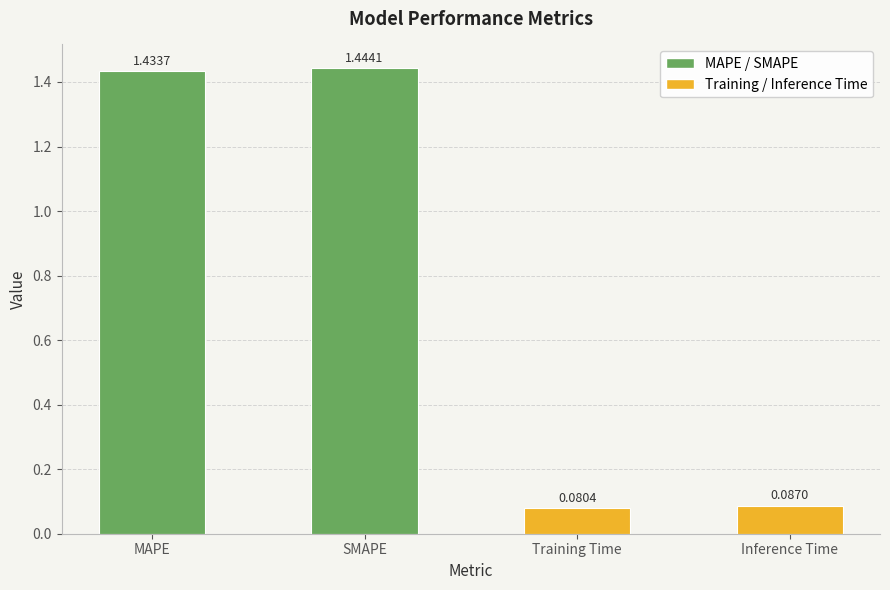

What is the change in value from MAPE to Inference Time?

-1.3